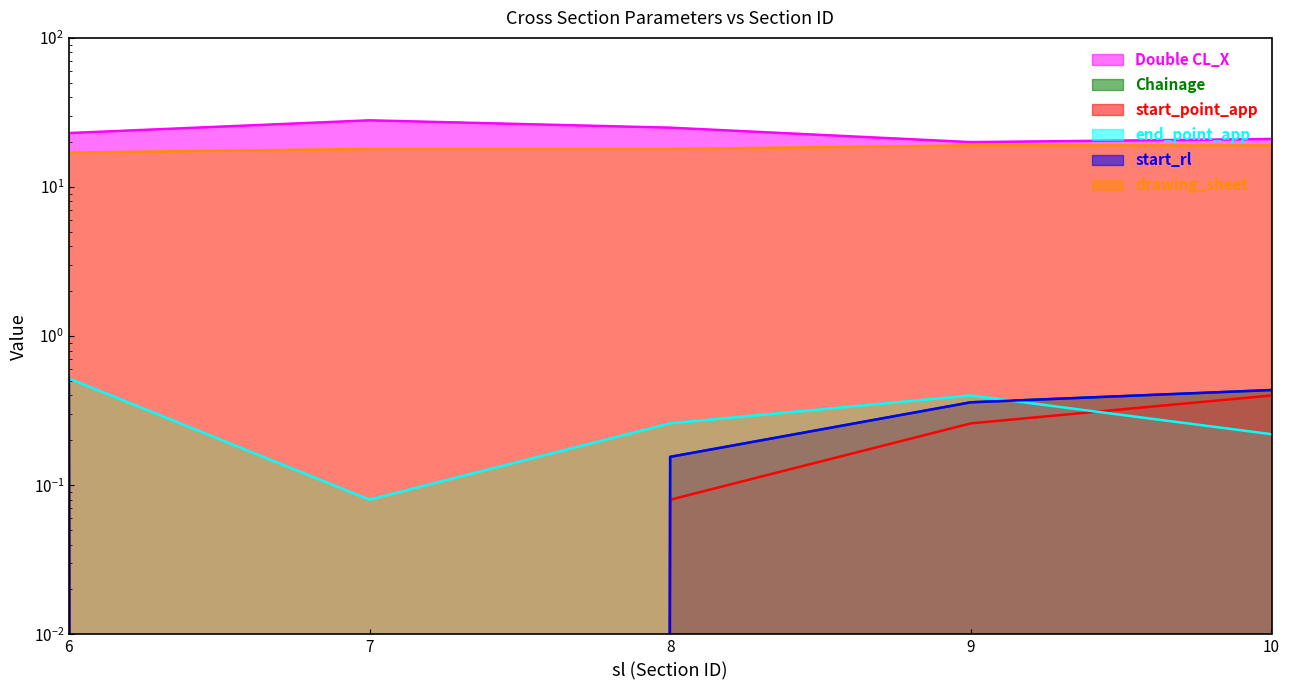

True or false: start_point_app has more than 0 interior local peaks.

False